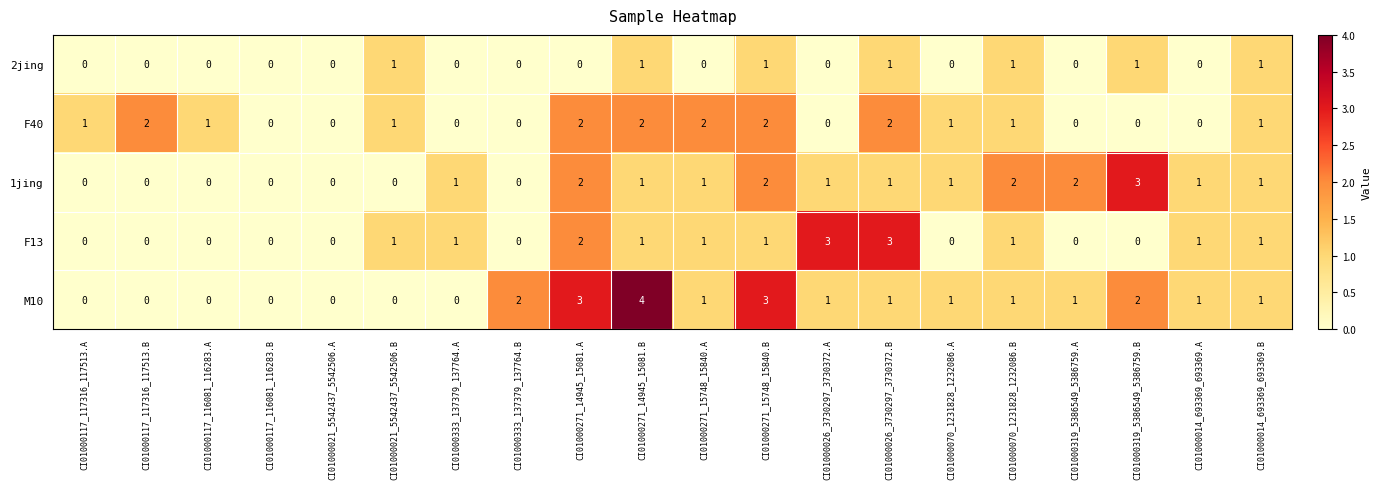

Which series has the widest spread of values?

M10